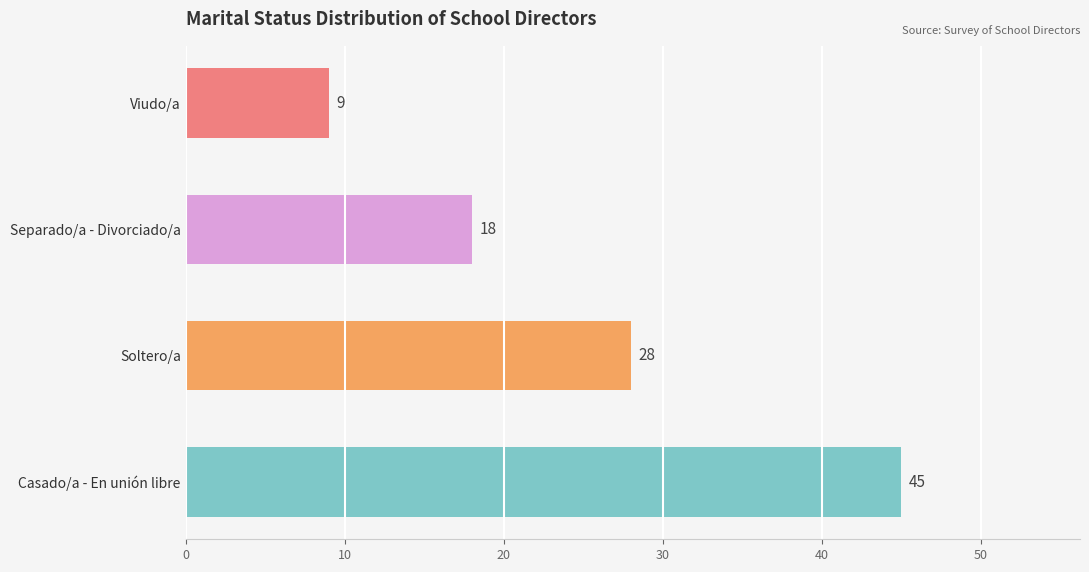

List the labels in order of value, largest first.

Casado/a - En unión libre, Soltero/a, Separado/a - Divorciado/a, Viudo/a